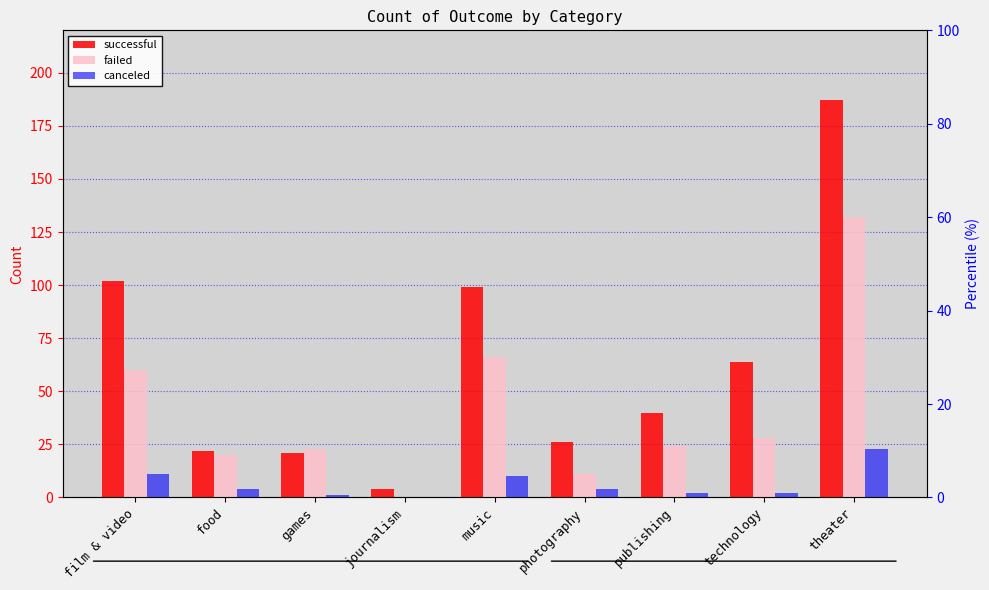

List the labels in order of canceled value, largest first.

theater, film & video, music, food, photography, publishing, technology, games, journalism